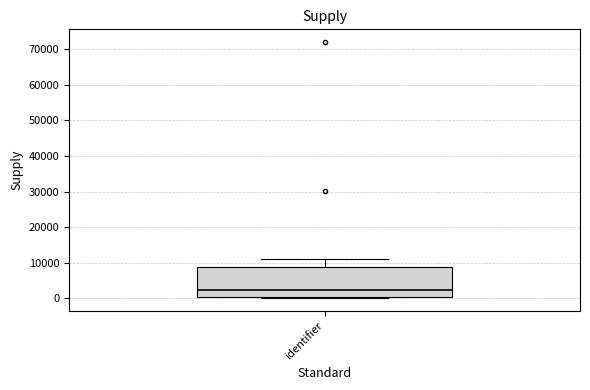

Read this box plot against the y-axis: the position of the median line, the range covered by the box, and the ends of both whiskers. The values are not printed on the chart, so give them approximately, as read against the axis.

median 2000, box 0 to 9000, whiskers 0 to 11000